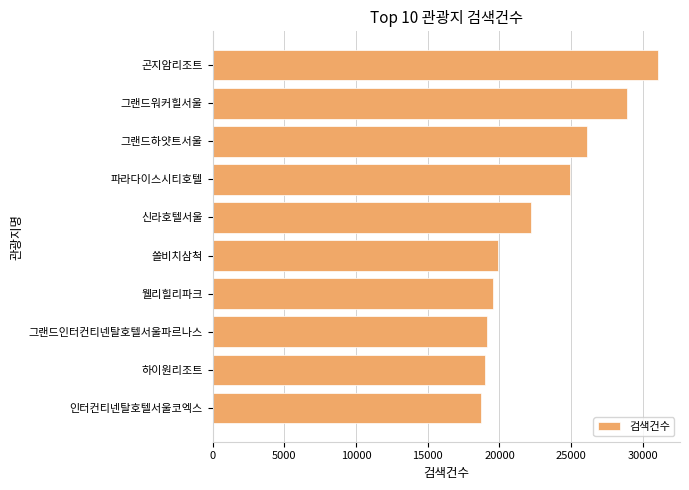

Count the number of data series in this chart.

1